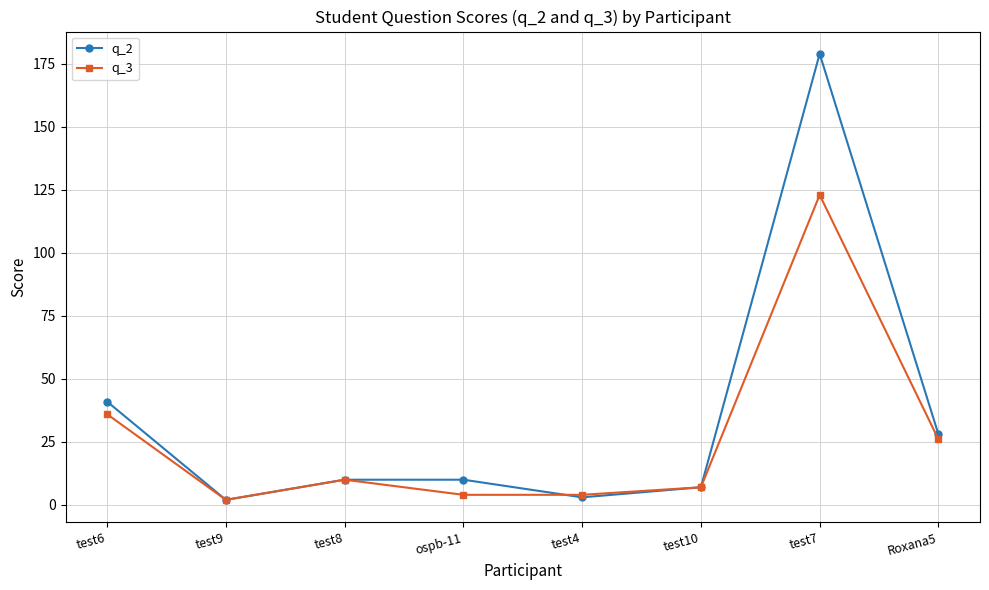

True or false: q_3 has more than 1 points higher than both neighbors.

True